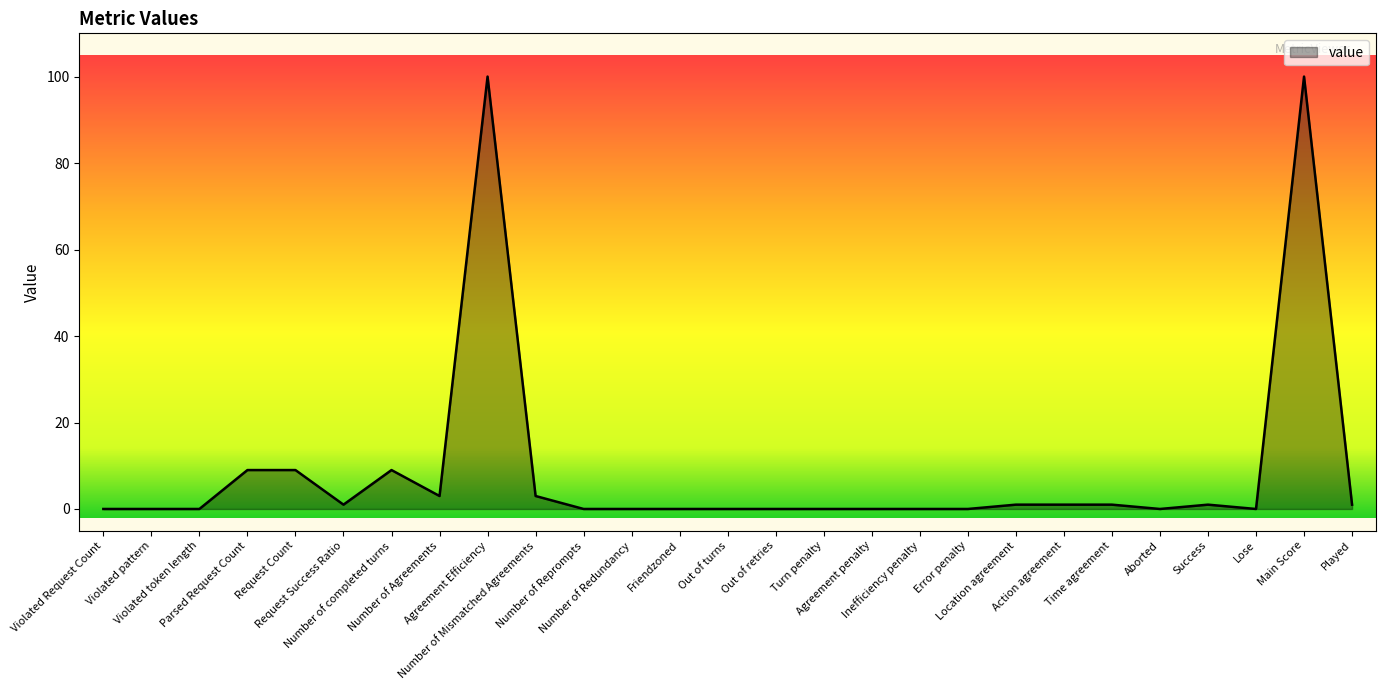

True or false: there are more than 2 points higher than both neighbors.

True